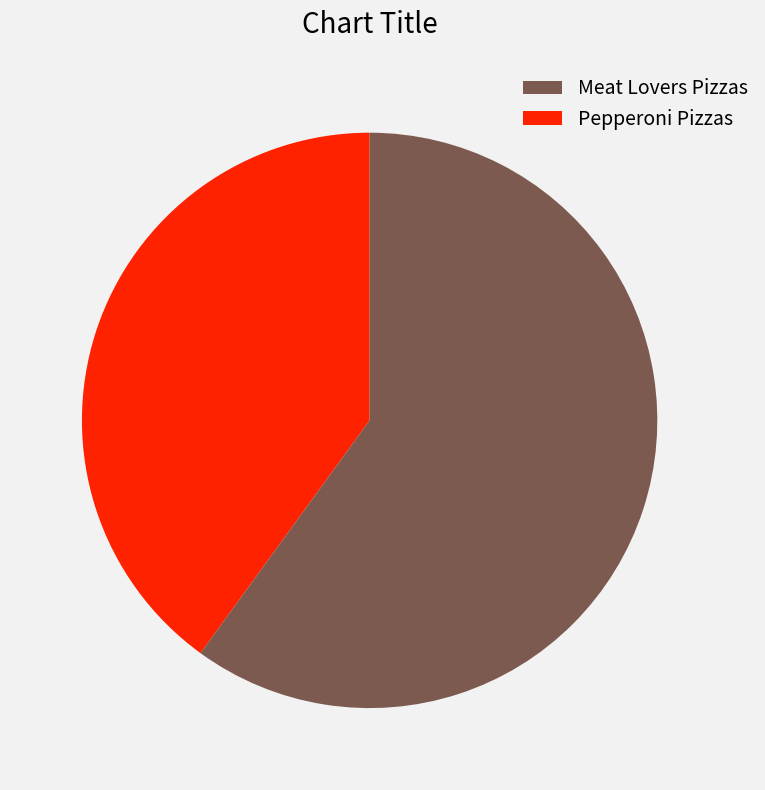

How many slices are in this pie chart?

2